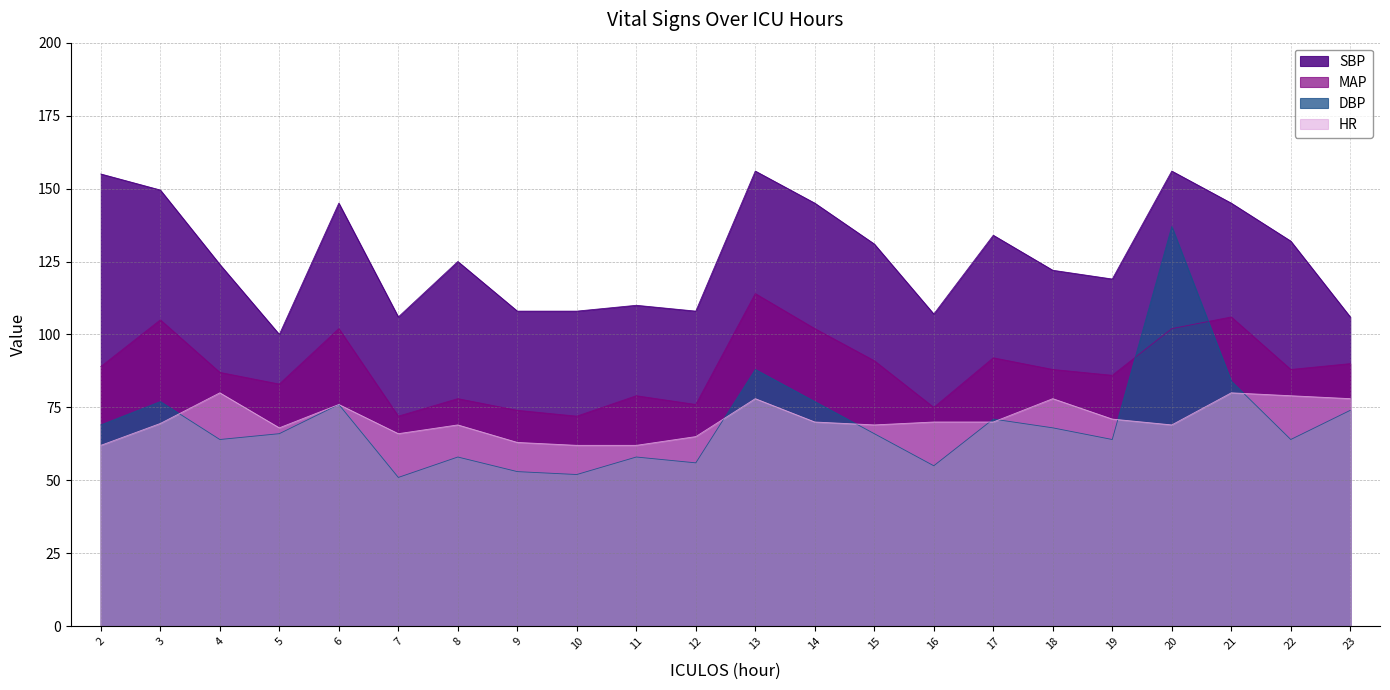

Reading right to left, transcribe all the data shown in this chart.

HR: 78.0	79.0	80.0	69.0	71.0	78.0	70.0	70.0	69.0	70.0	78.0	65.0	62.0	62.0	63.0	69.0	66.0	76.0	68.0	80.0	69.5	62.0
SBP: 106.0	132.0	145.0	156.0	119.0	122.0	134.0	107.0	131.0	145.0	156.0	108.0	110.0	108.0	108.0	125.0	106.0	145.0	100.0	124.0	149.5	155.0
MAP: 90.0	88.0	106.0	102.0	86.0	88.0	92.0	75.0	91.0	102.0	114.0	76.0	79.0	72.0	74.0	78.0	72.0	102.0	83.0	87.0	105.0	89.0
DBP: 74.0	64.0	84.0	137.0	64.0	68.0	71.0	55.0	66.0	77.0	88.0	56.0	58.0	52.0	53.0	58.0	51.0	76.0	66.0	64.0	77.0	69.0